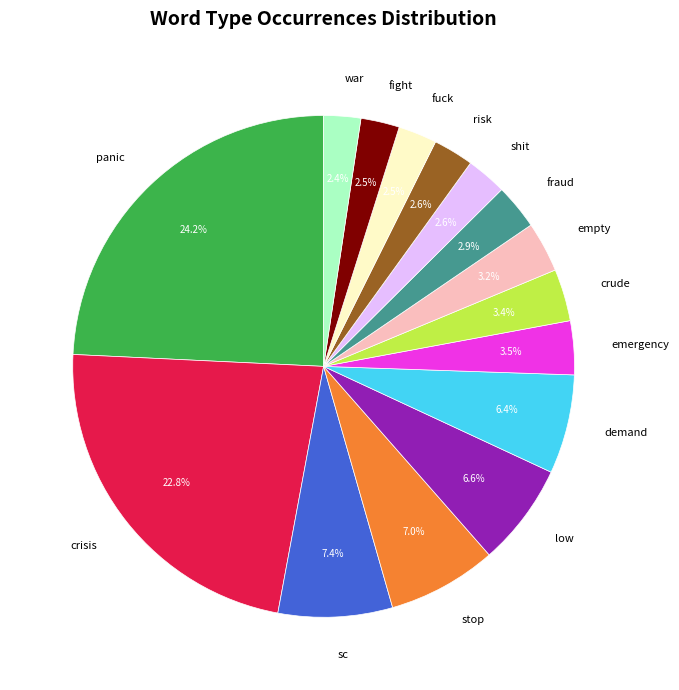

Is there any slice that represents more than half of the pie?

No